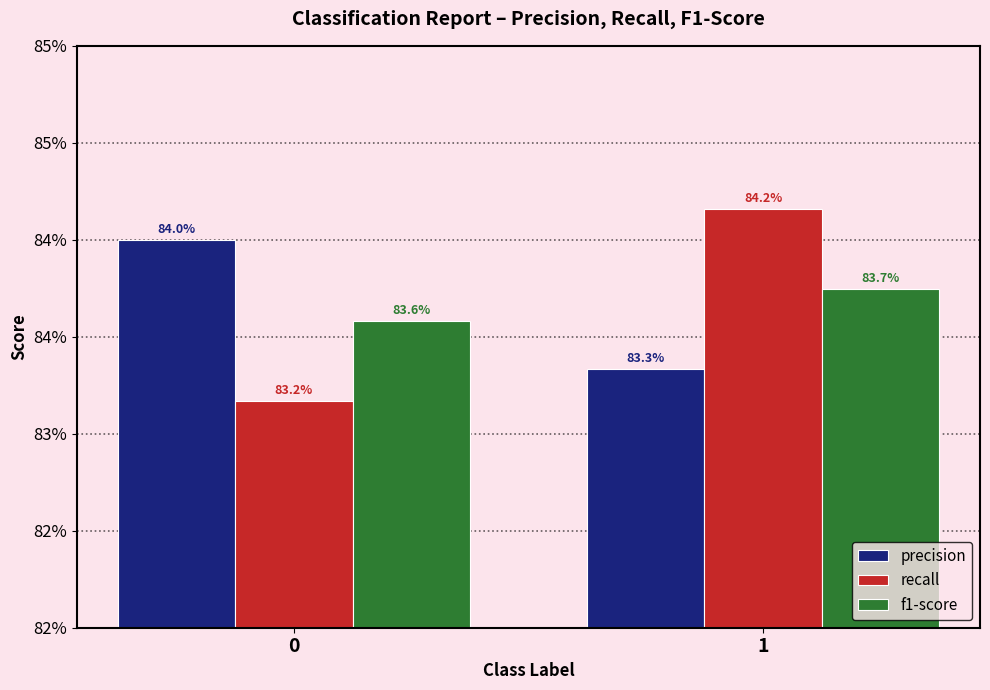

Is it true that recall equals 0.4 at 1?

False